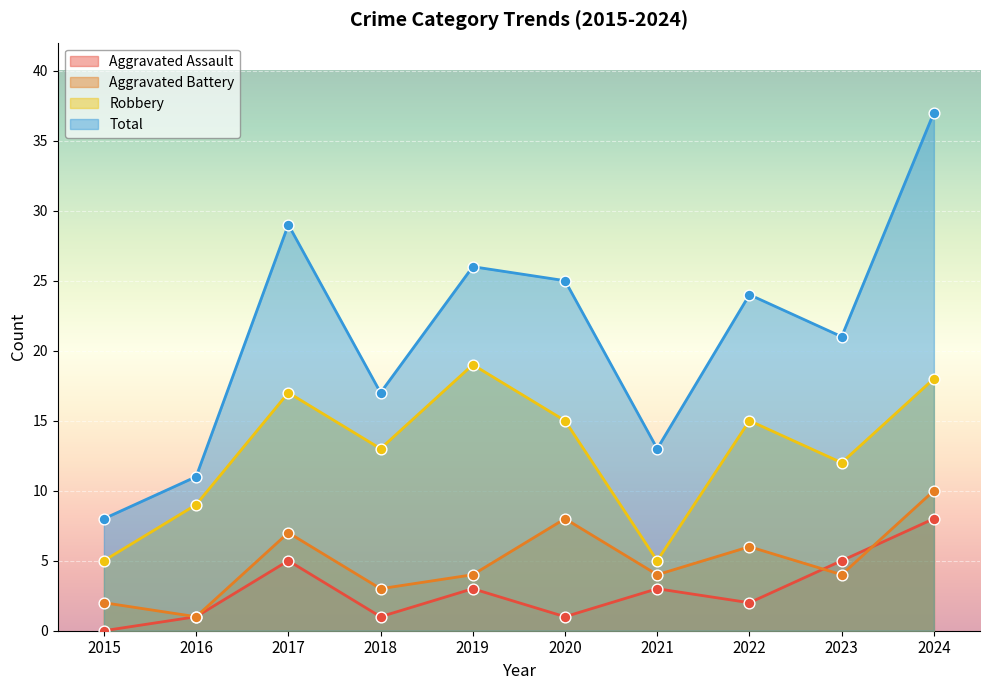

Which series has the largest total across all categories?

Total